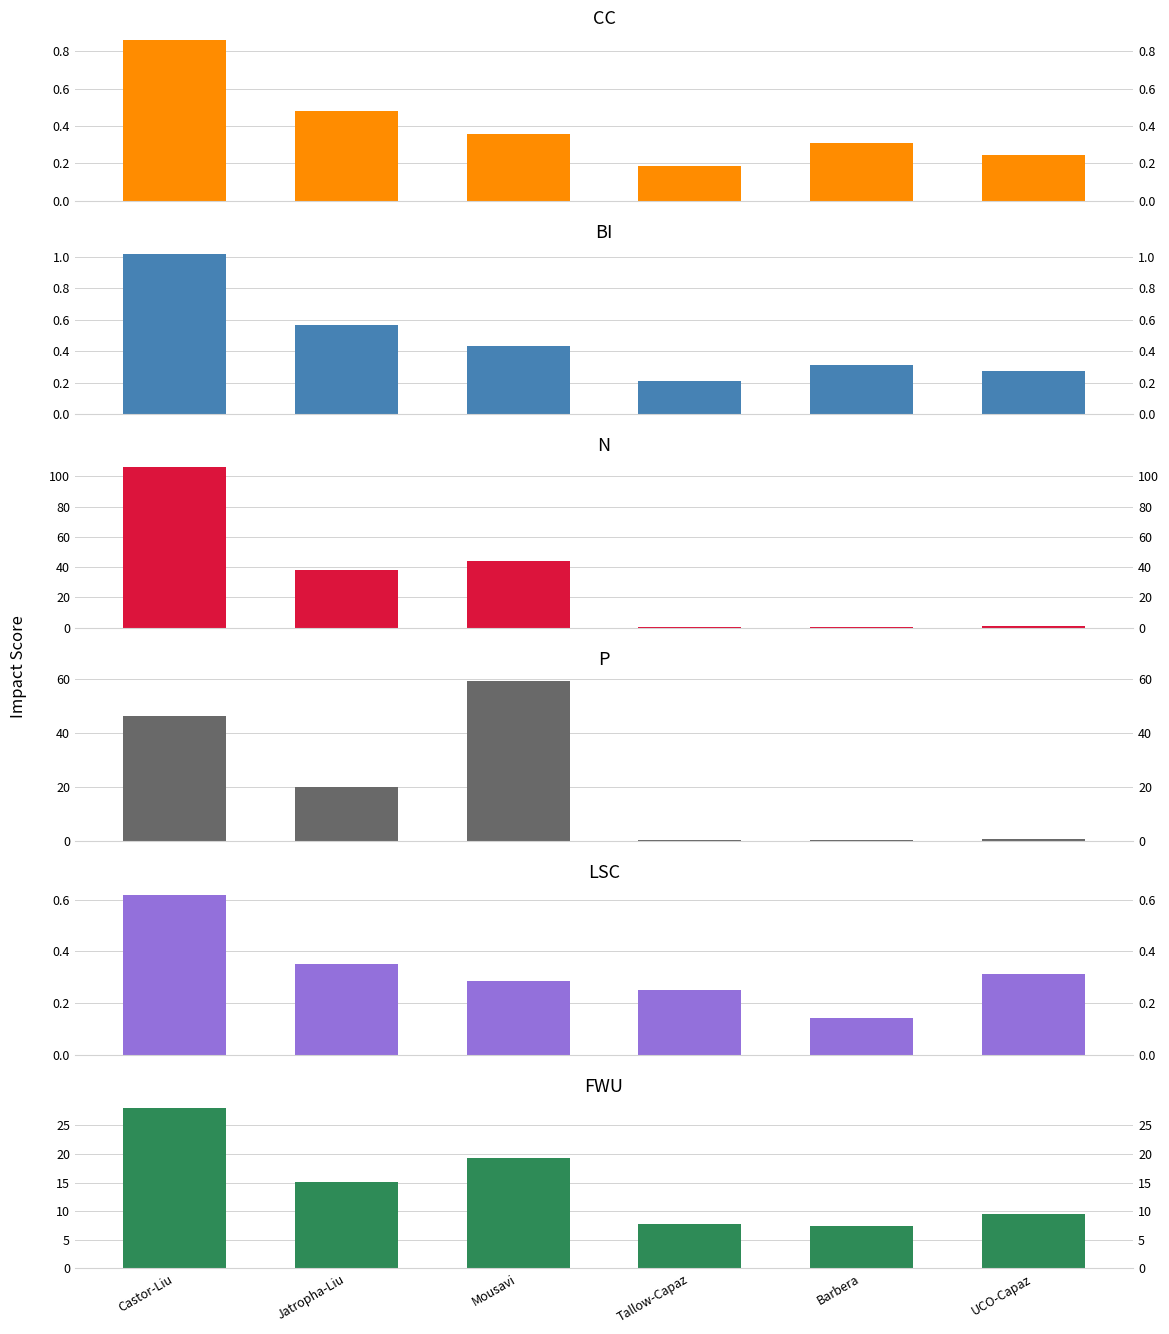

At which label does N first exceed 38?

Castor-Liu